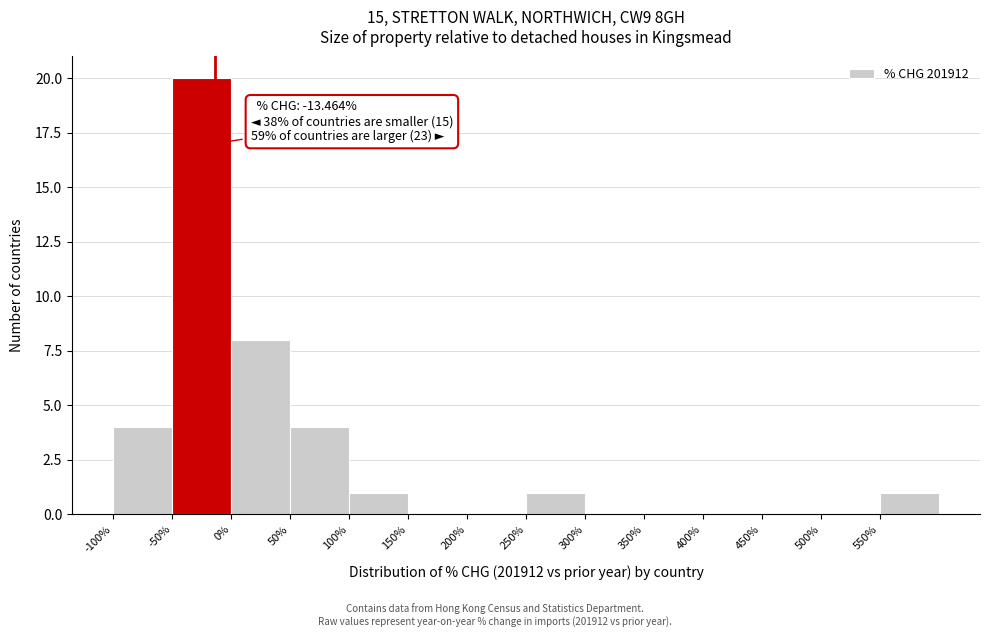

Over which range of the x-axis is the bar tallest?

-50 to 0